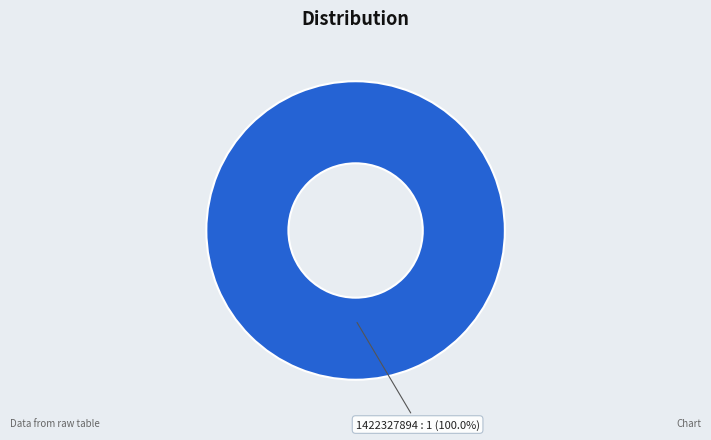

What is the majority slice?

1422327894 : 1 (100.0%)